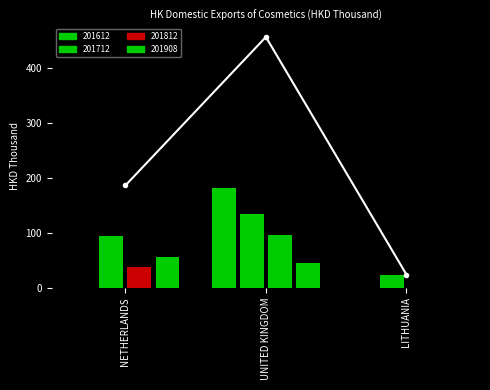

Does the chart contain stacked bars?

No